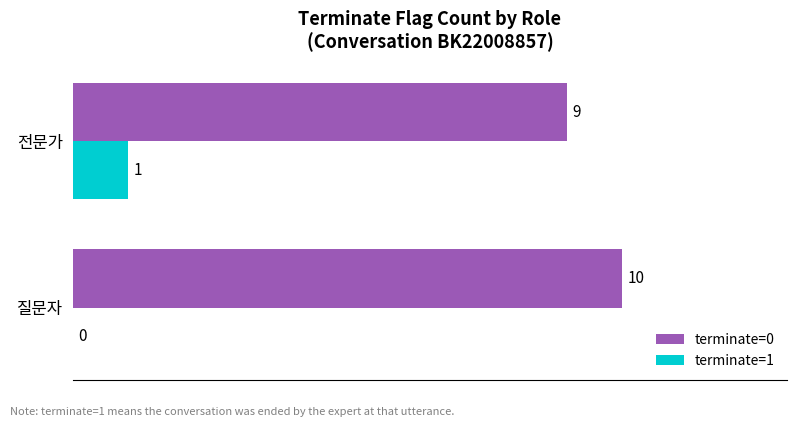

The value of terminate=0 at 질문자 is 10. True or false?

True